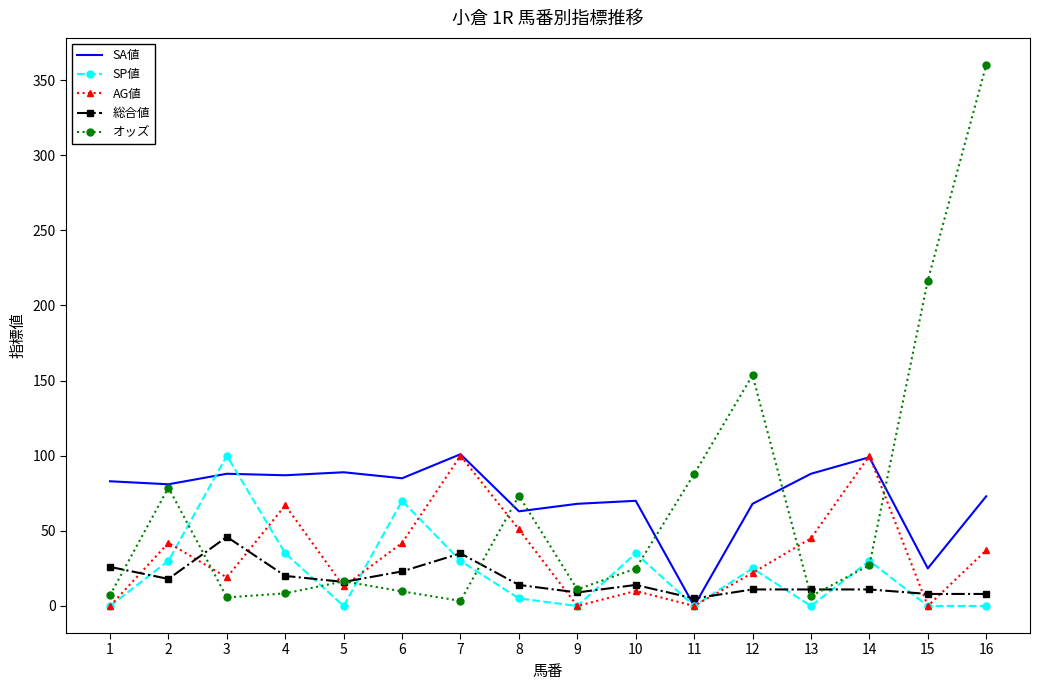

Is it true that SA値 equals 25.0 at 15?

True